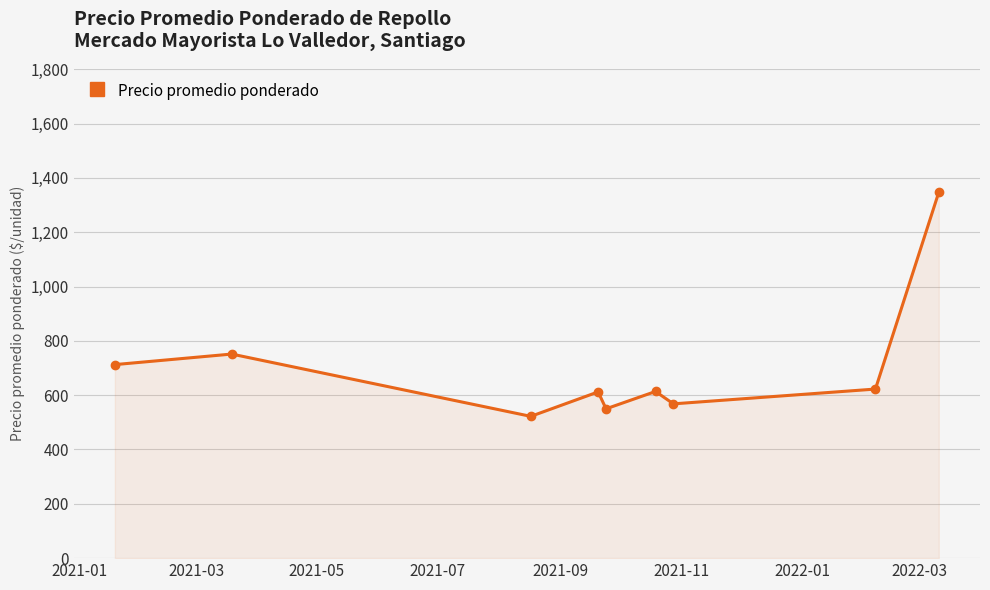

How many points are higher than both their immediate neighbors (excluding endpoints)?

3